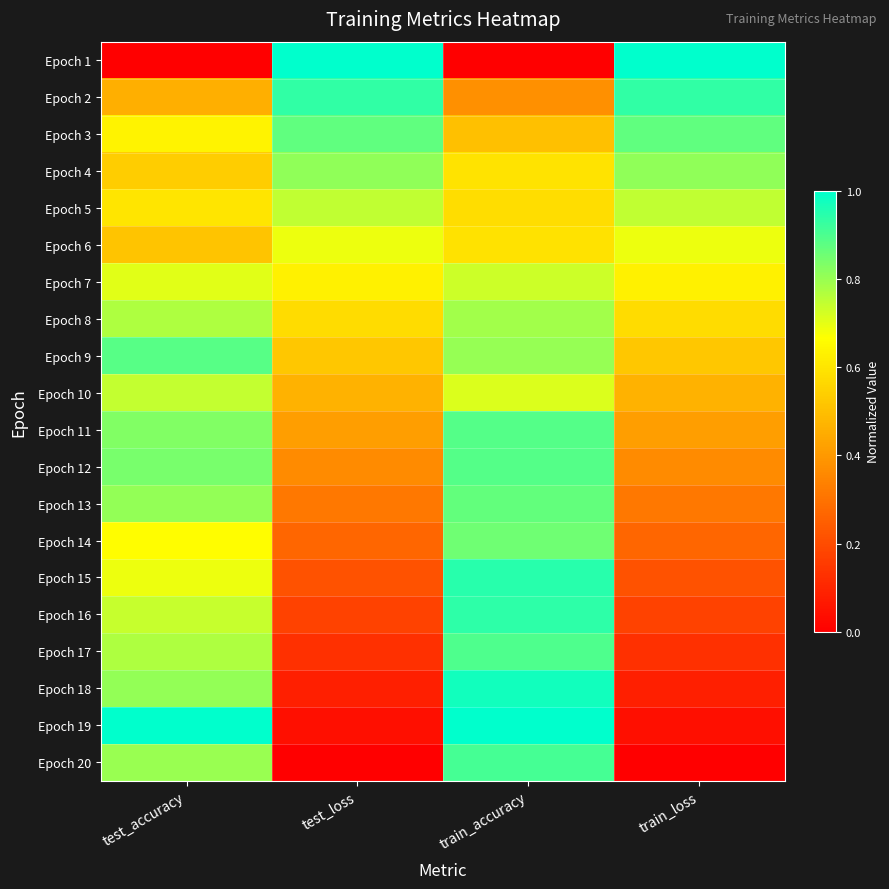

At how many categories does at least one series exceed 0?

4